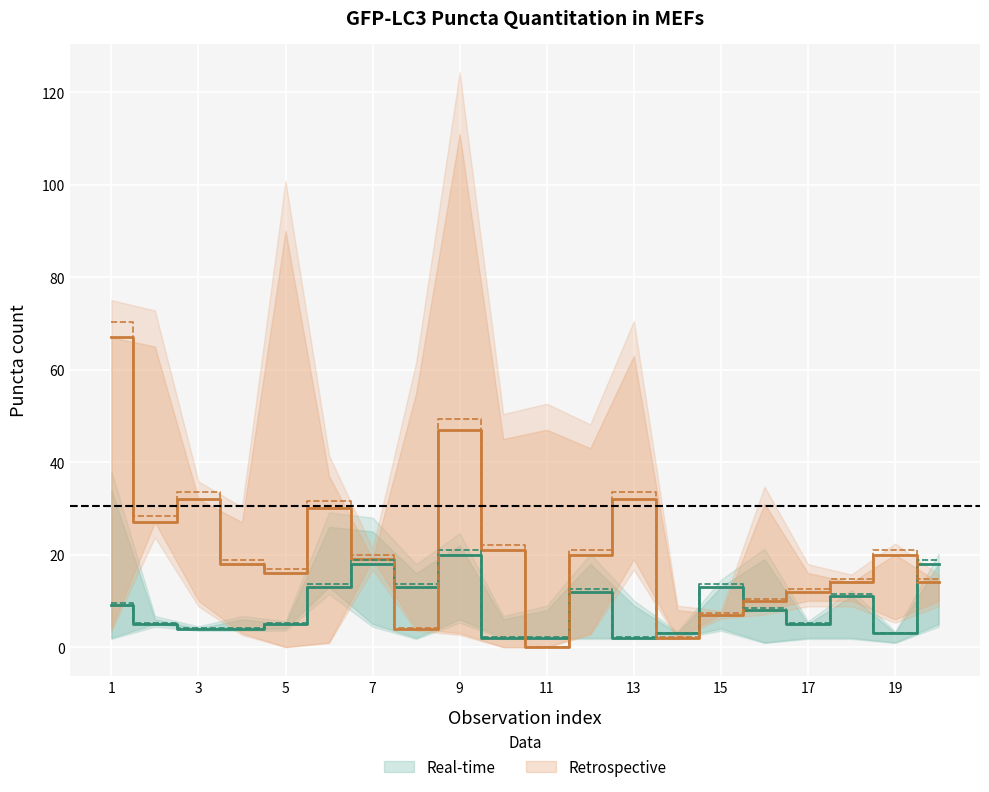

Reading left to right, extract all data points from this chart.

WT_no_baf: 1=9	2=5	3=4	4=4	5=5	6=13	7=18	8=13	9=20	10=2	11=2	12=12	13=2	14=3	15=13	16=8	17=5	18=11	19=3	20=18
WT2_no_baf: 1=2	2=16	3=5	4=12	5=4	6=14	7=5	8=2	9=6	10=6	11=5	12=2	13=8	14=2	15=4	16=1	17=2	18=2	19=1	20=5
KI_no_baf: 1=34	2=6	3=1	4=6	5=1	6=26	7=25	8=16	9=22	10=6	11=8	12=18	13=9	14=3	15=1	16=19	17=0	18=3	19=2	20=12
KI2_no_baf: 1=4	2=28	3=10	4=3	5=0	6=1	7=36	8=4	9=3	10=0	11=0	12=3	13=19	14=5	15=22	16=8	17=10	18=10	19=6	20=10
WT_baf: 1=67	2=27	3=32	4=18	5=16	6=30	7=19	8=4	9=47	10=21	11=0	12=20	13=32	14=2	15=7	16=10	17=12	18=14	19=20	20=14
KI_baf: 1=14	2=65	3=22	4=27	5=90	6=37	7=11	8=55	9=111	10=45	11=47	12=43	13=63	14=8	15=6	16=31	17=16	18=3	19=12	20=6